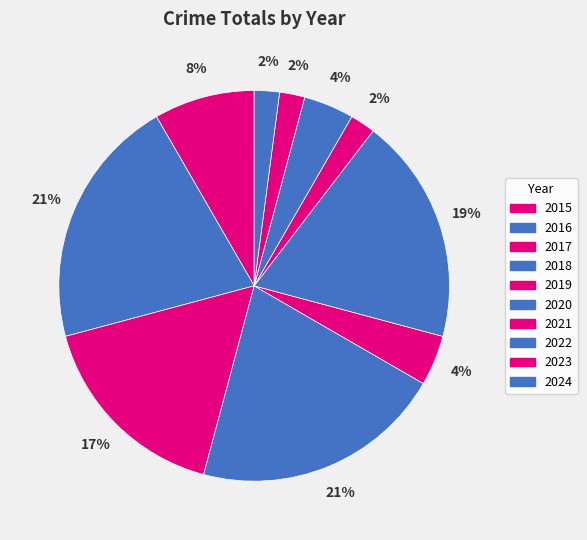

How many slices are in this pie chart?

10